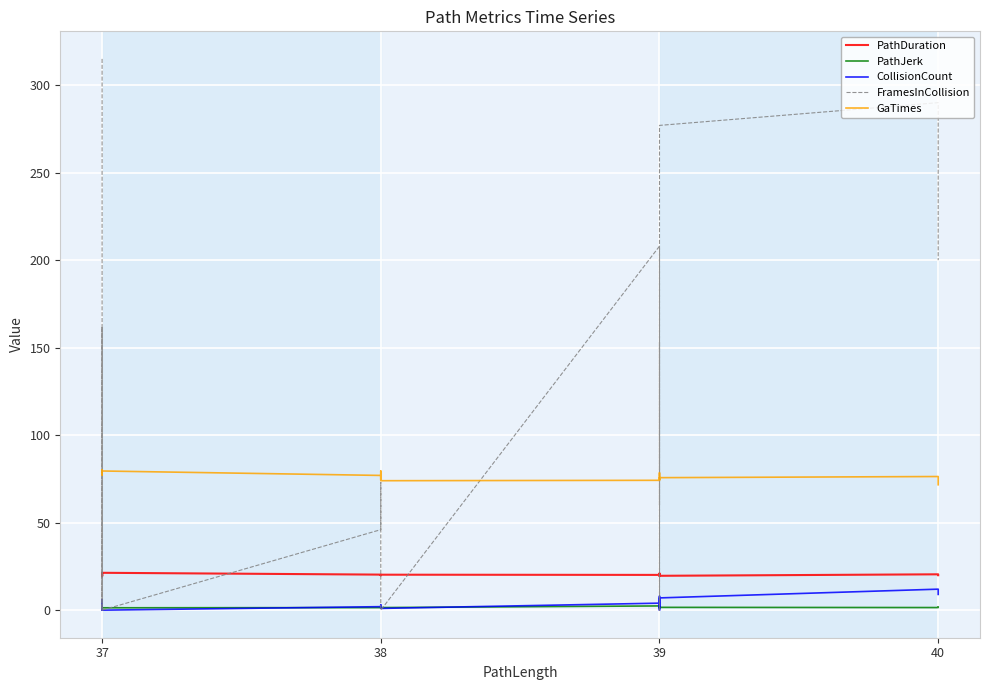

How many values in the FramesInCollision series are below 73?

10